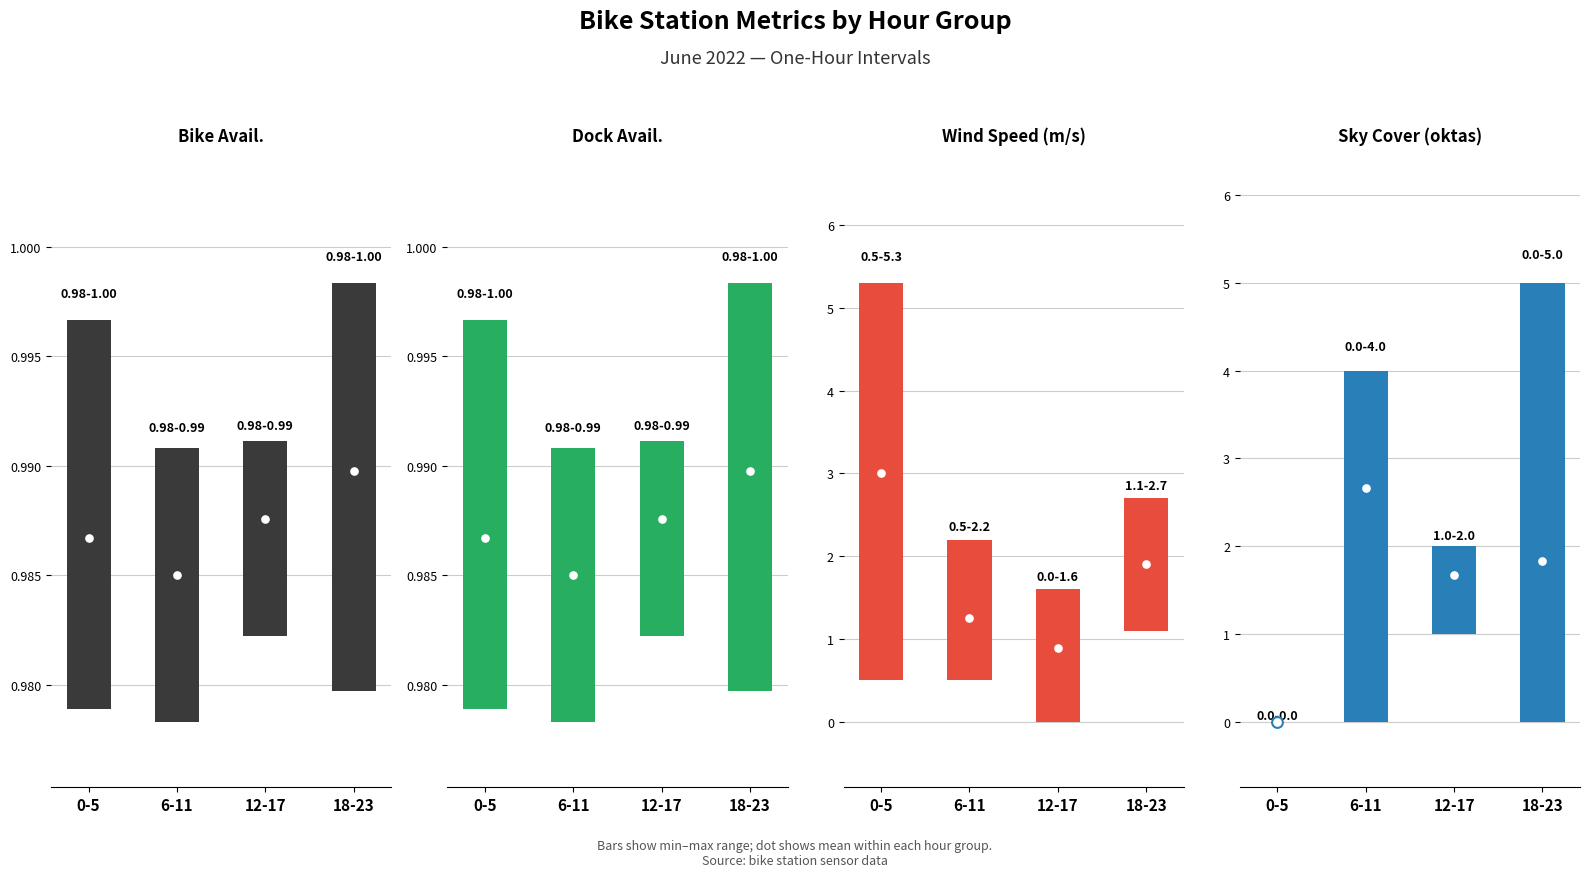

Which series has the largest Y range (max minus min)?

Sky Cover (oktas)